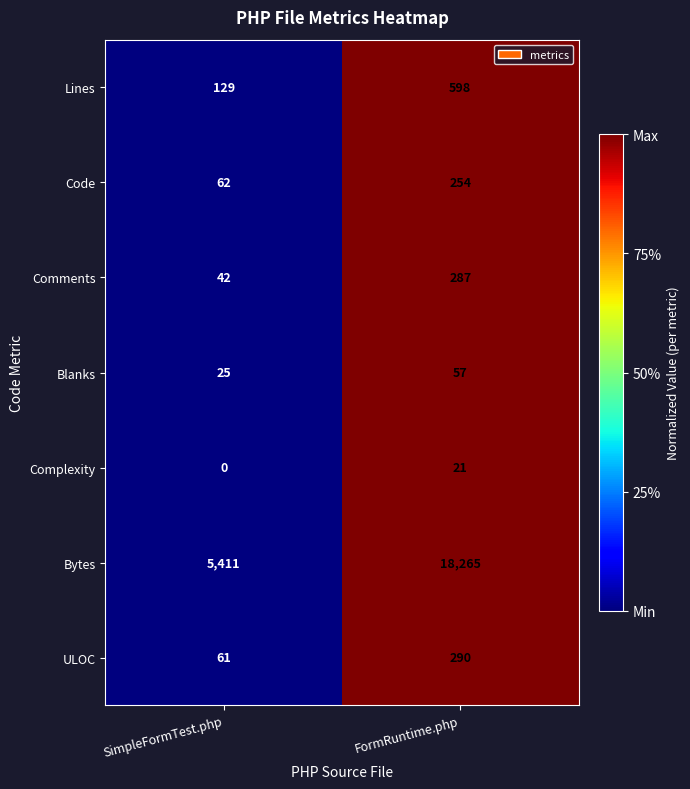

Which series has the widest spread of values?

Bytes